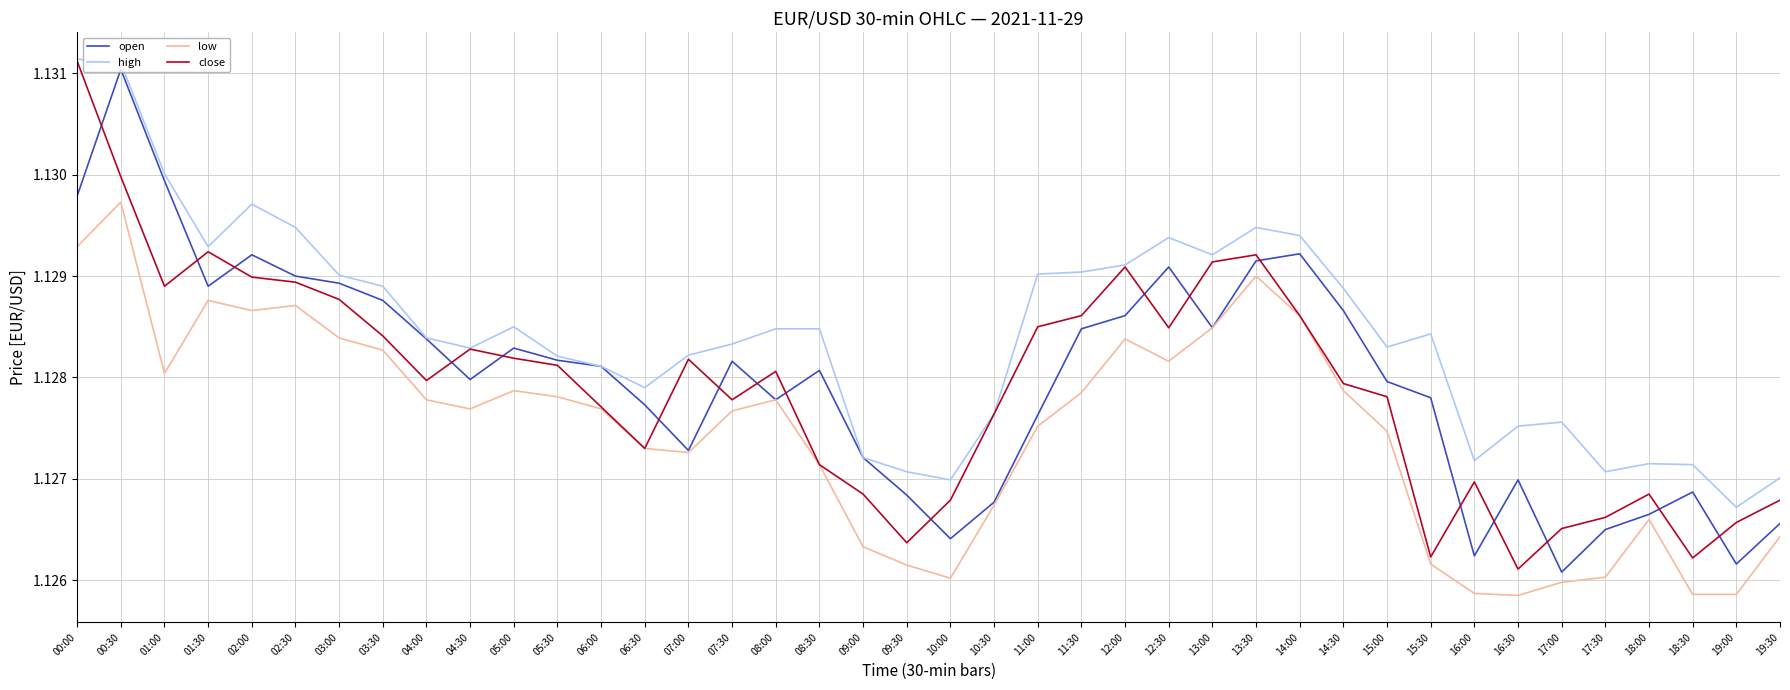

Count the high values in the range 1 to 2.

40